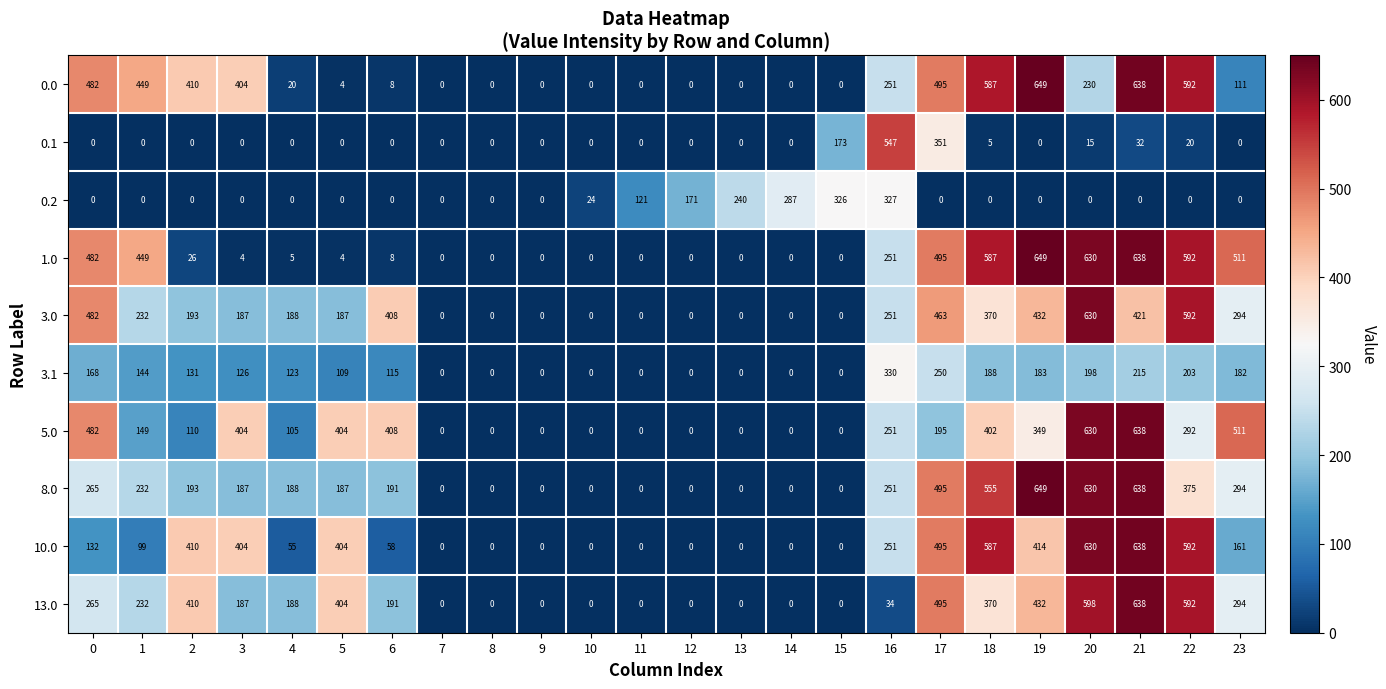

How many positive values does the 3.0 series have?

15